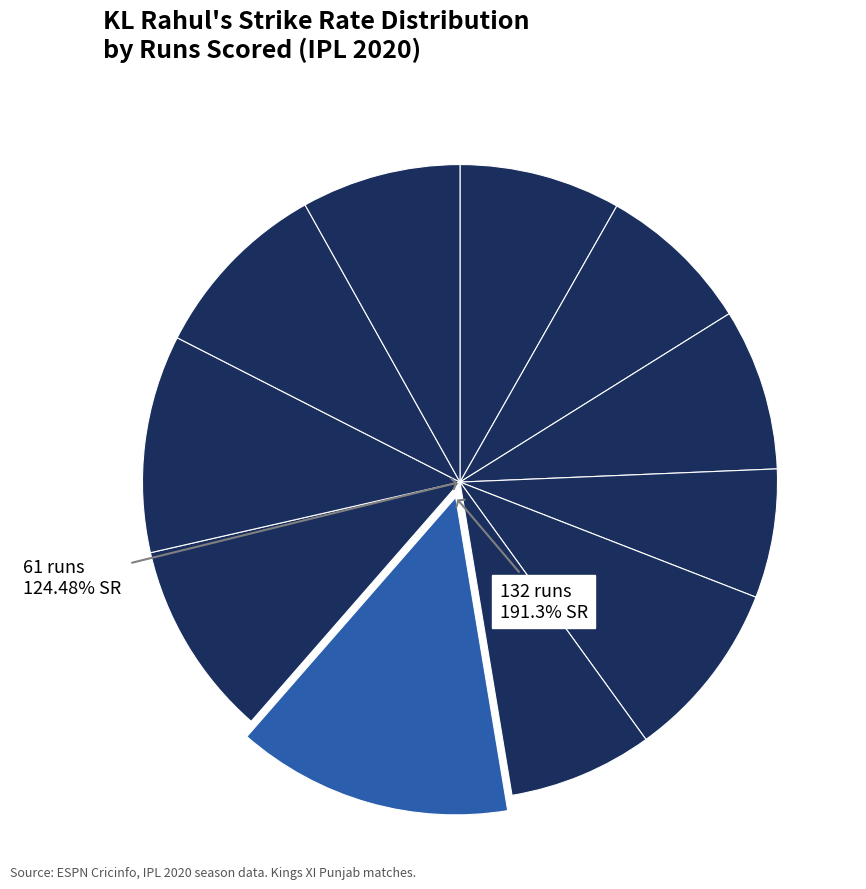

To the nearest percent, what percentage of the pie is 77?

11%